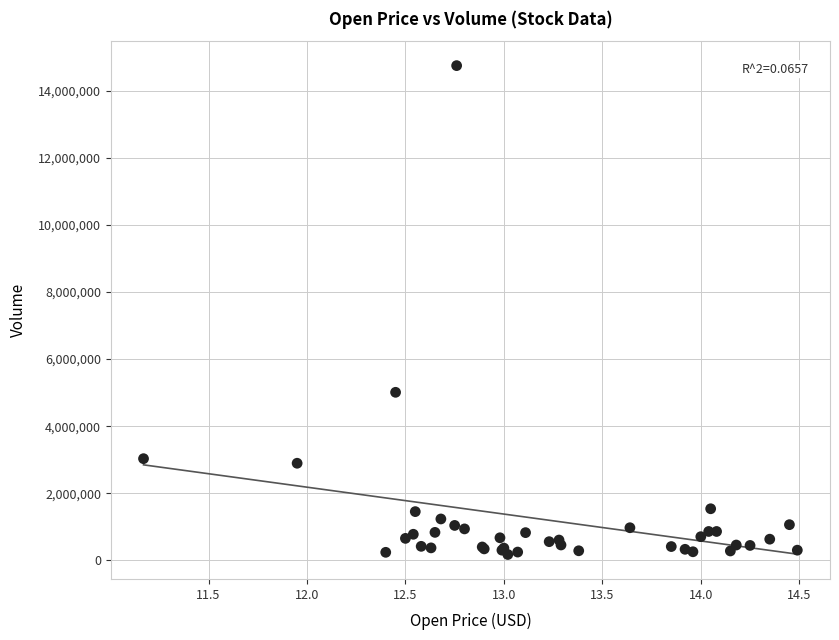

What Y value in the scatter plot is closest to 7464500?

5010100